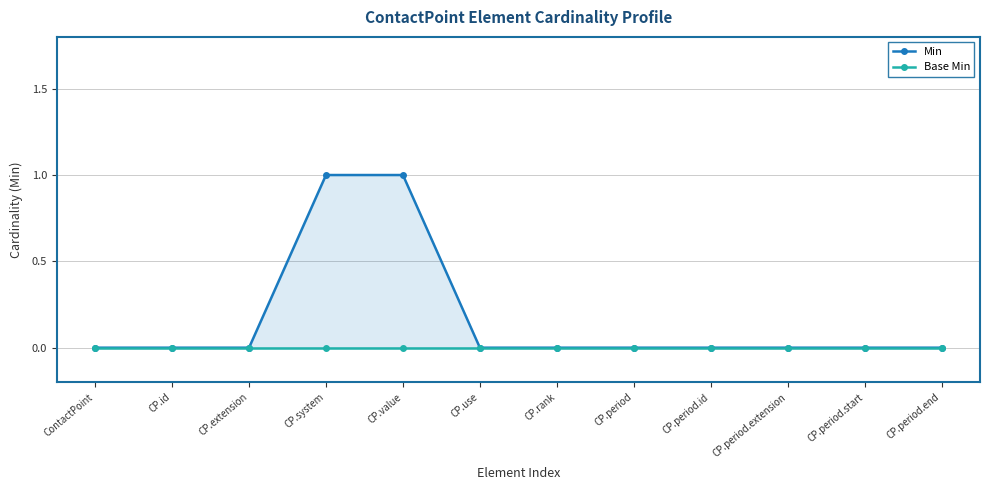

Rank the series at CP.rank from highest to lowest value.

Min, Base Min